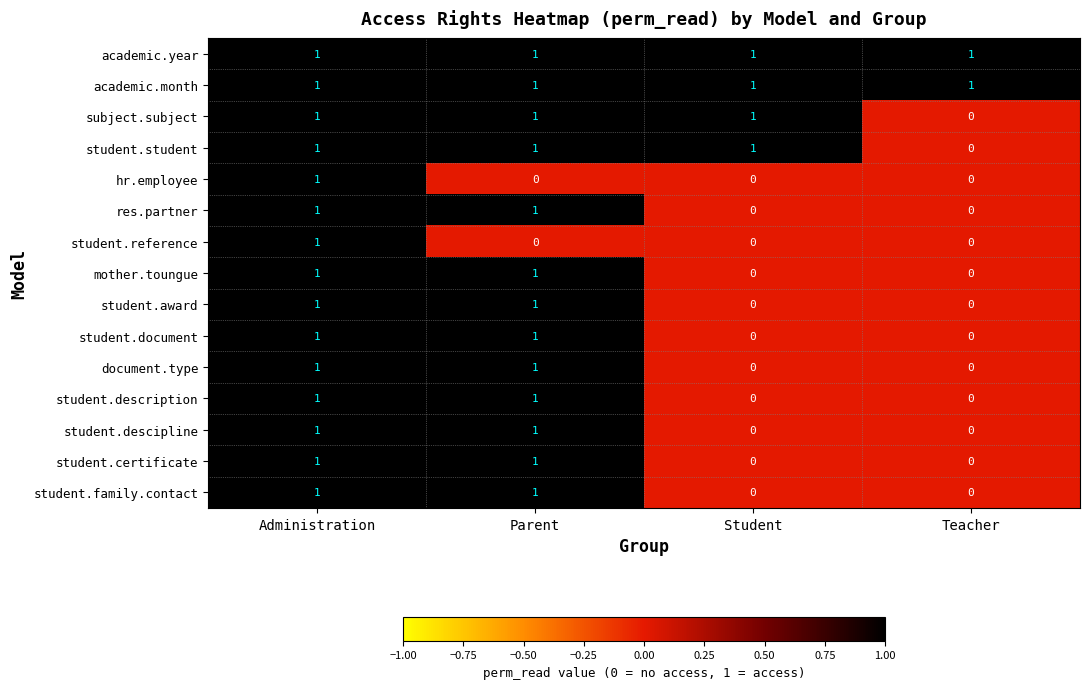

Which category has the lowest value in the subject.subject series?

Teacher